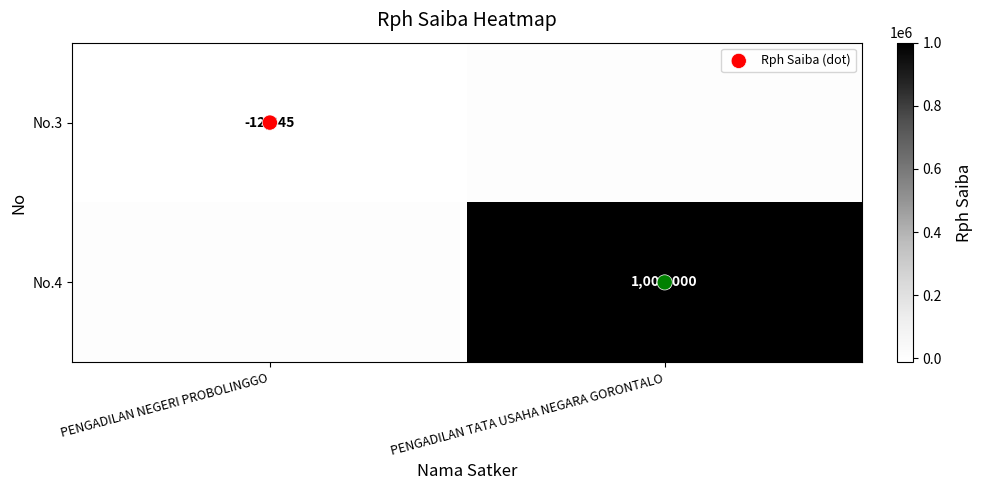

What is the spread (max minus min) of values at PENGADILAN TATA USAHA NEGARA GORONTALO?

1000000